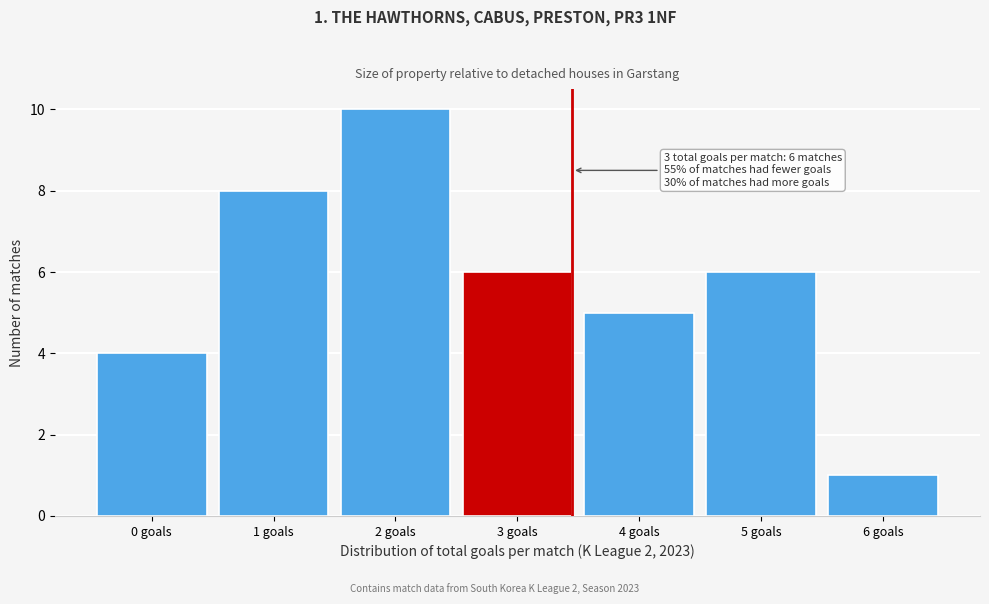

Reading left to right, extract all data points from this chart.

4	8	10	6	5	6	1